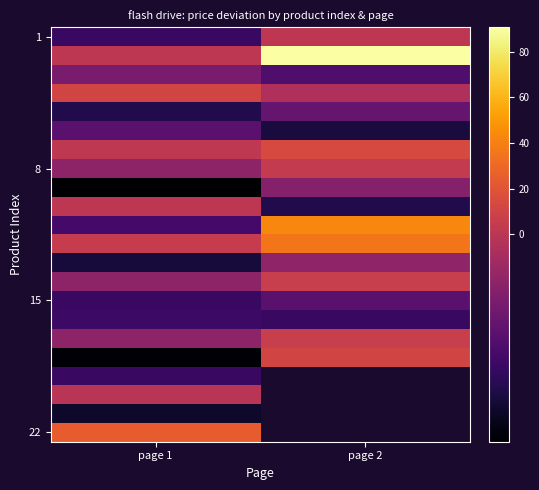

What is the spread (max minus min) of values at page 1?

44.0